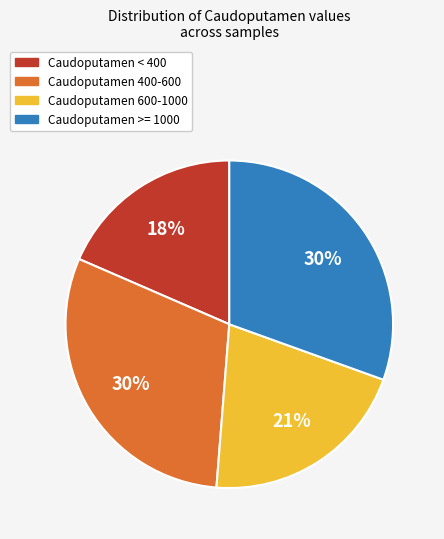

To the nearest percent, what percentage of the pie is Caudoputamen >= 1000?

30%